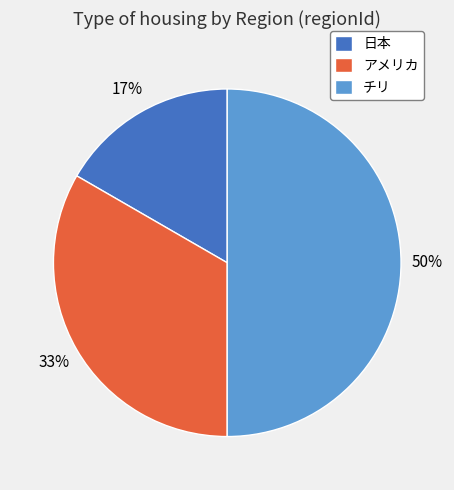

Do チリ and 日本 together represent more than half of the pie?

Yes